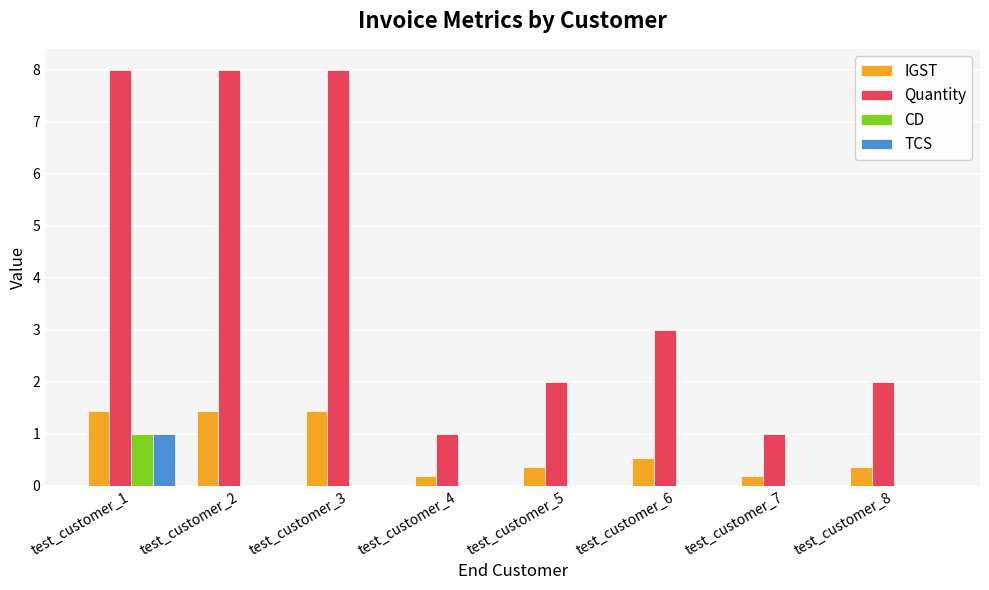

At which label does Quantity first exceed 3?

test_customer_1